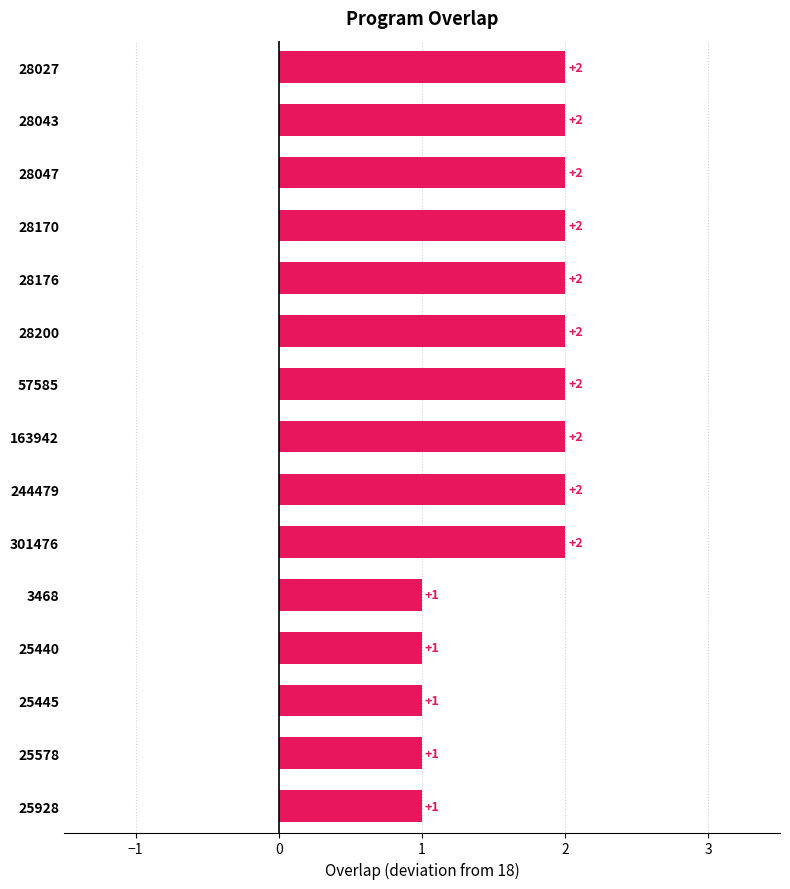

True or false: the data shows 2 at 28200.

True